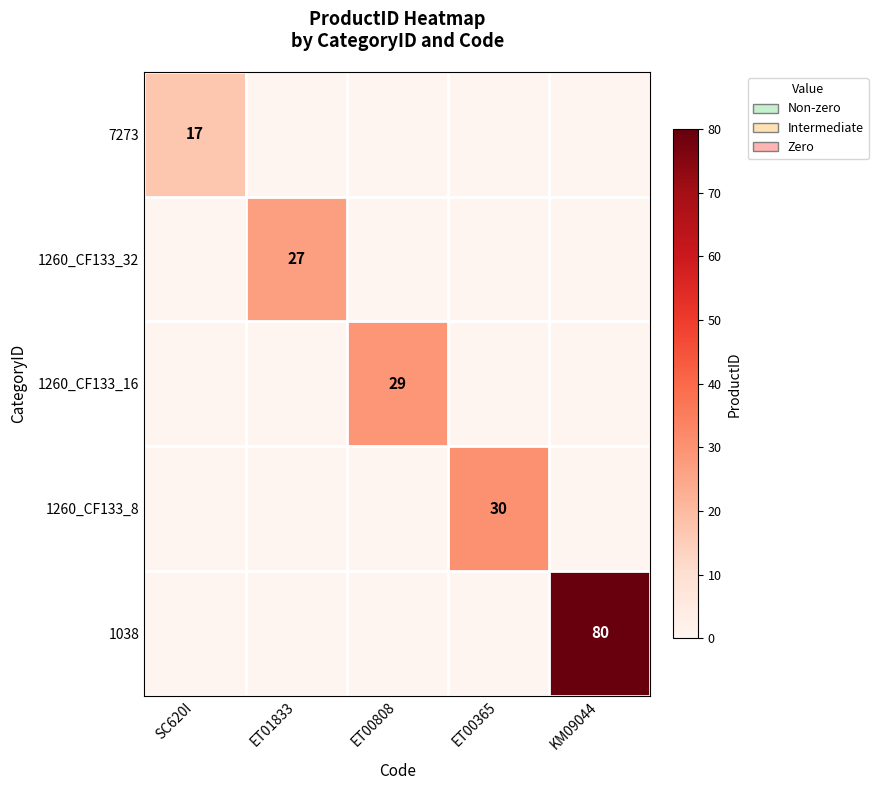

The 1260_CF133_32 series shows 13 at ET01833. True or false?

False